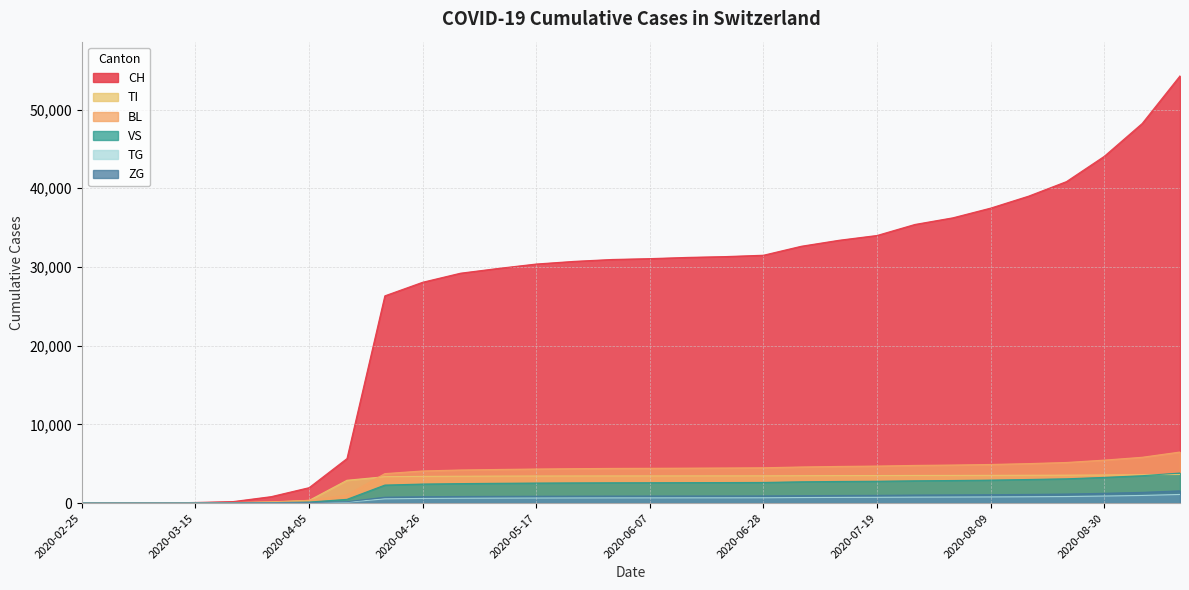

The VS series shows 0 at 2020-03-01. True or false?

True